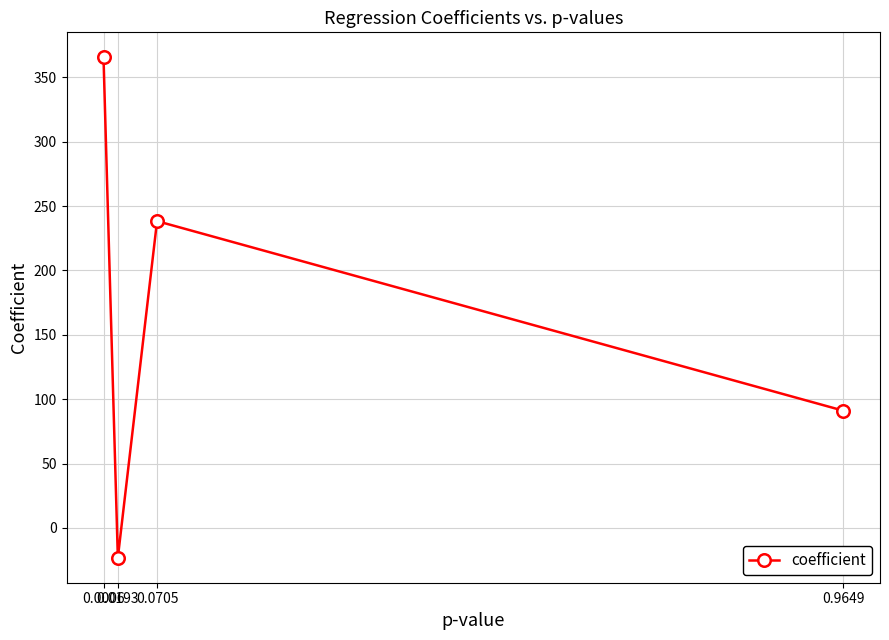

Reading right to left, what are all the values shown in this chart?

91.1	238.3	-23.1	365.5